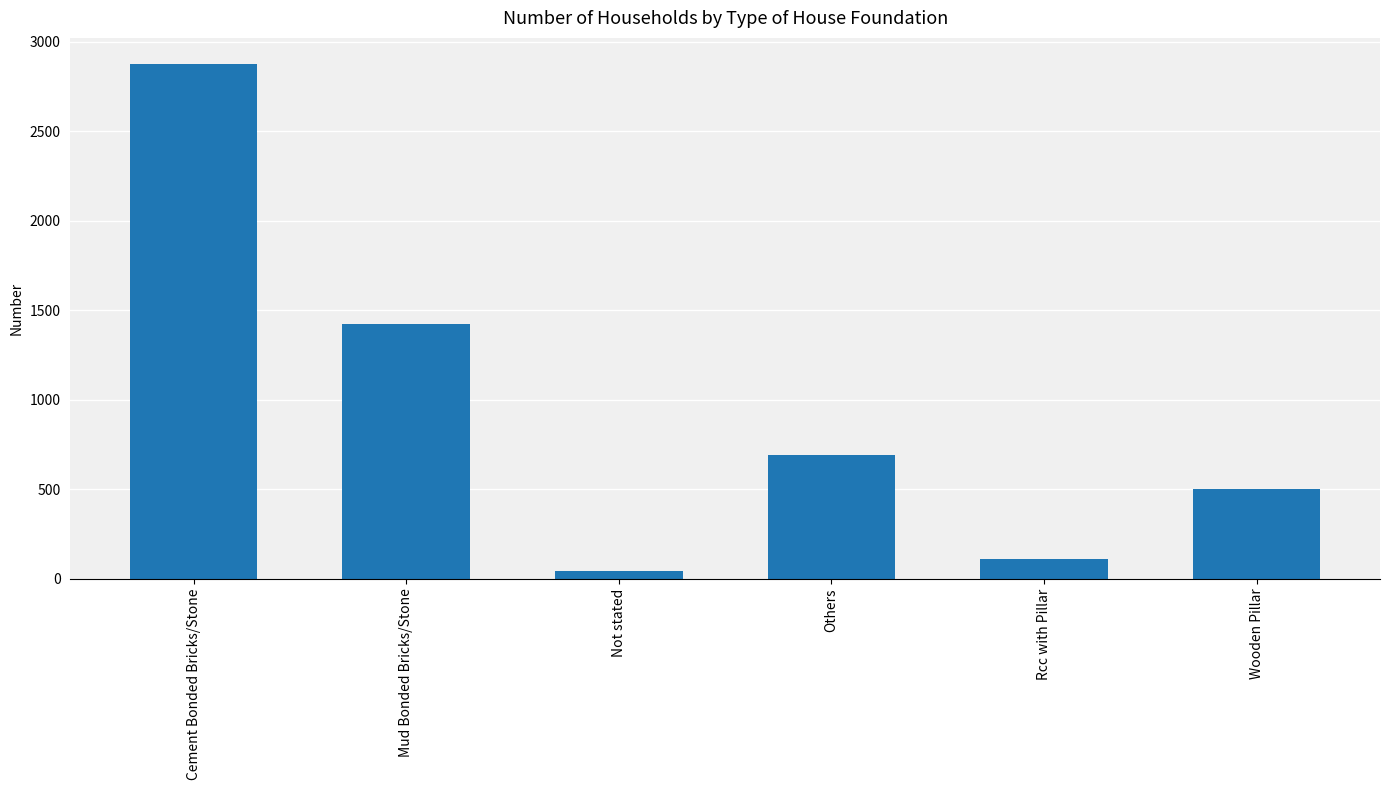

Which category has the highest value across all series?

Cement Bonded Bricks/Stone